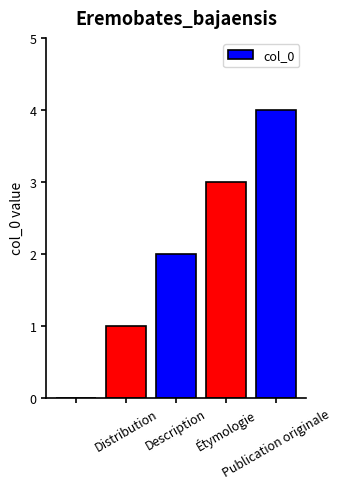

What is the maximum value shown in the chart?

4